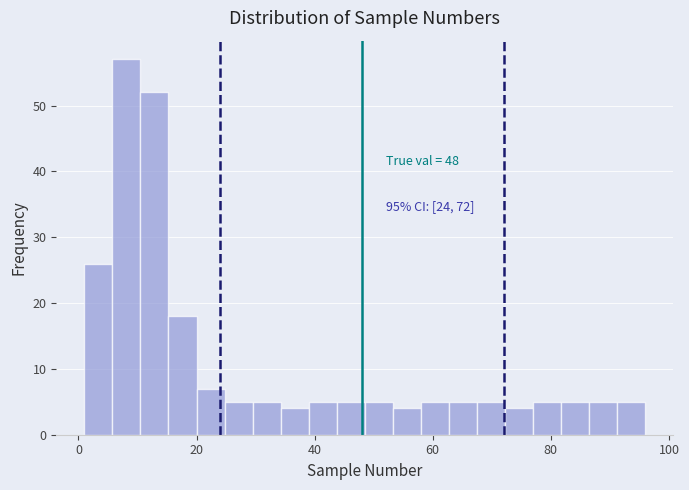

Around what value on the x-axis is the tallest bar? Give the approximate position of its centre, as read against the axis.

8